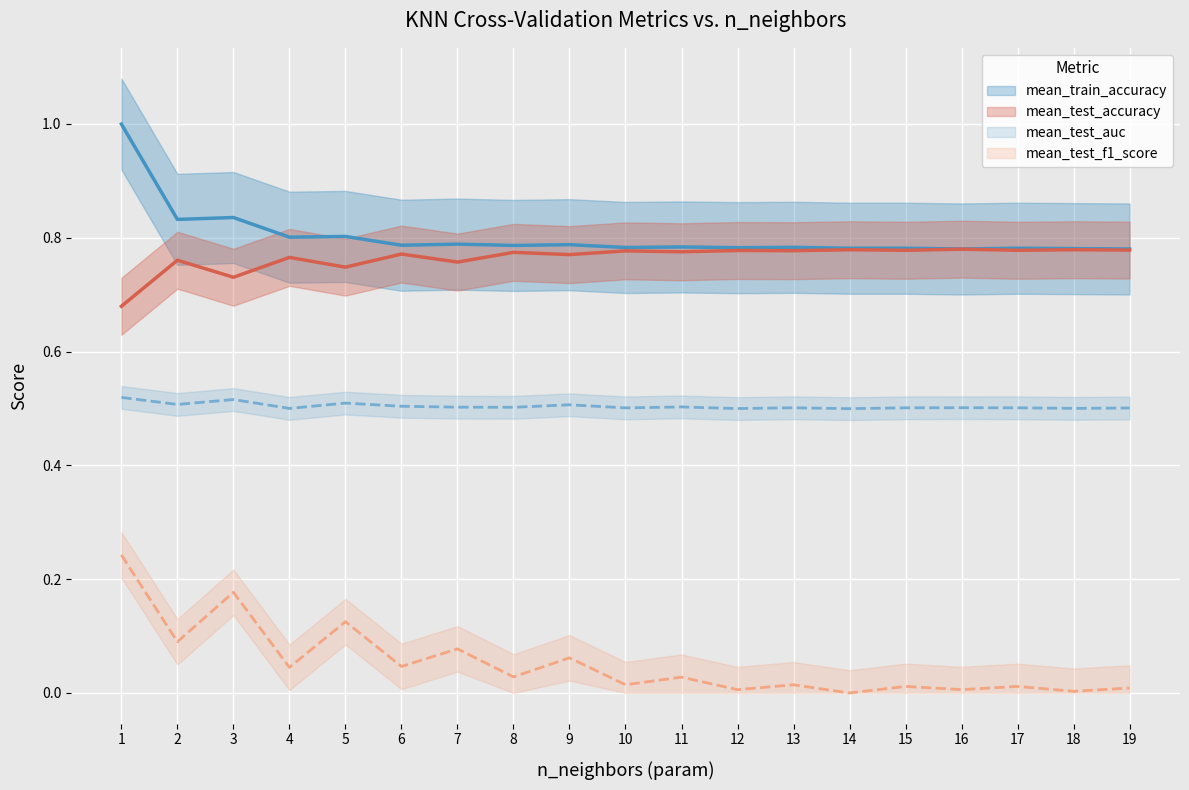

True or false: mean_test_f1_score and mean_train_accuracy cross at least once.

False